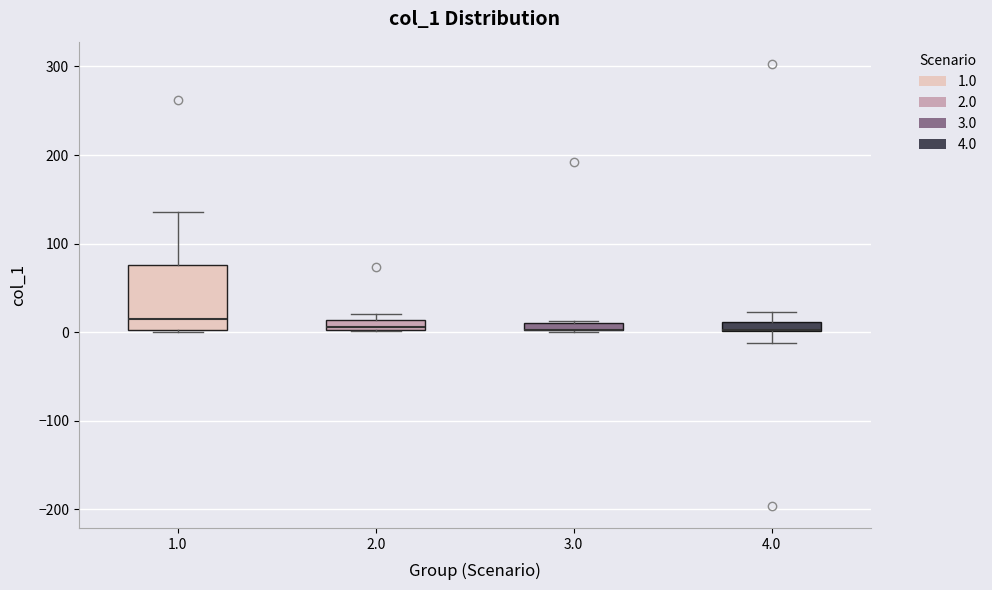

Which box is the tallest, from its lower edge to its upper edge?

1.0